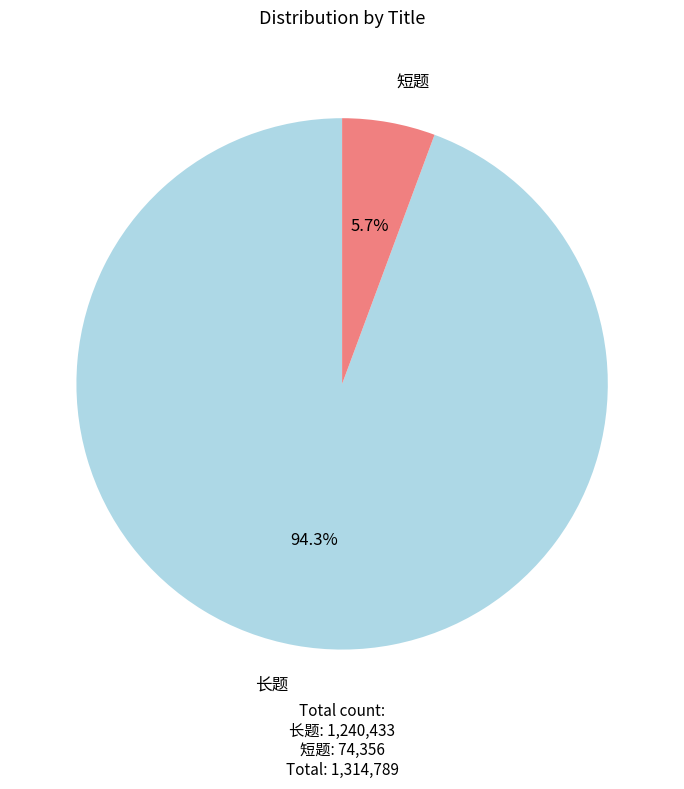

Is there a majority slice in this chart?

Yes